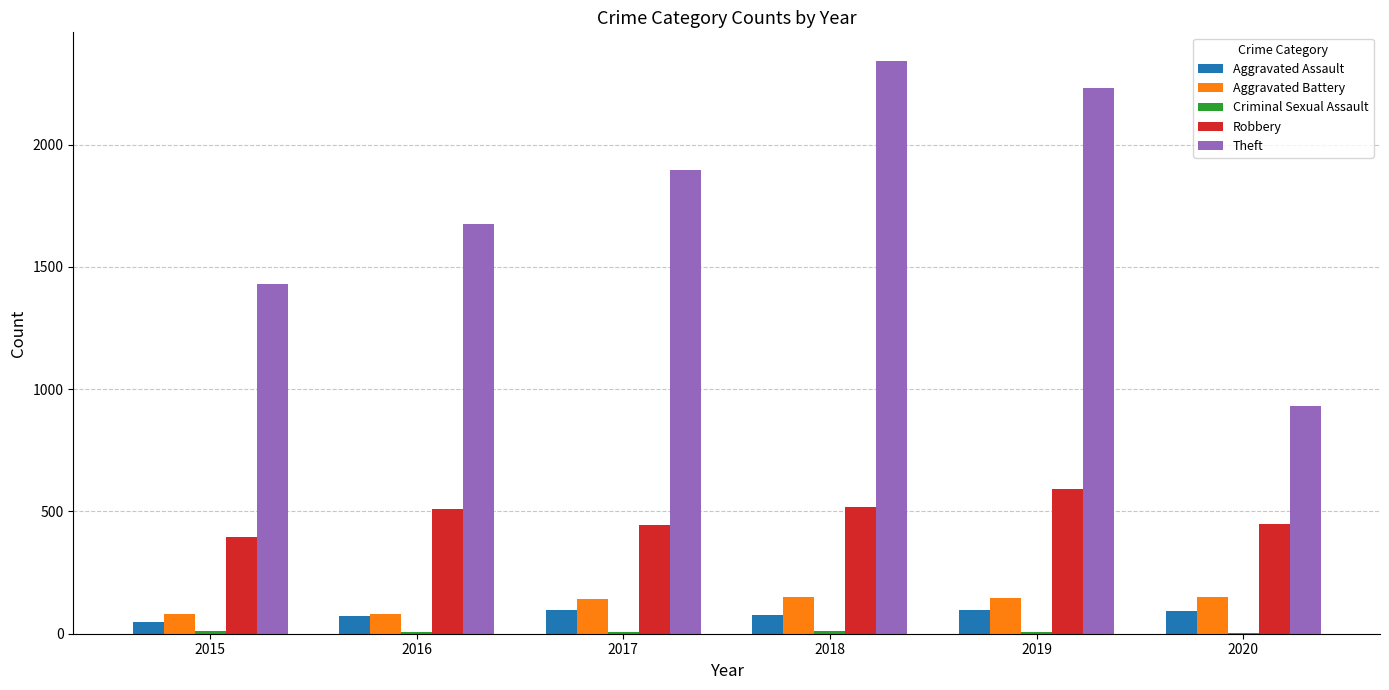

True or false: Robbery has a value of 591 at 2019.

True